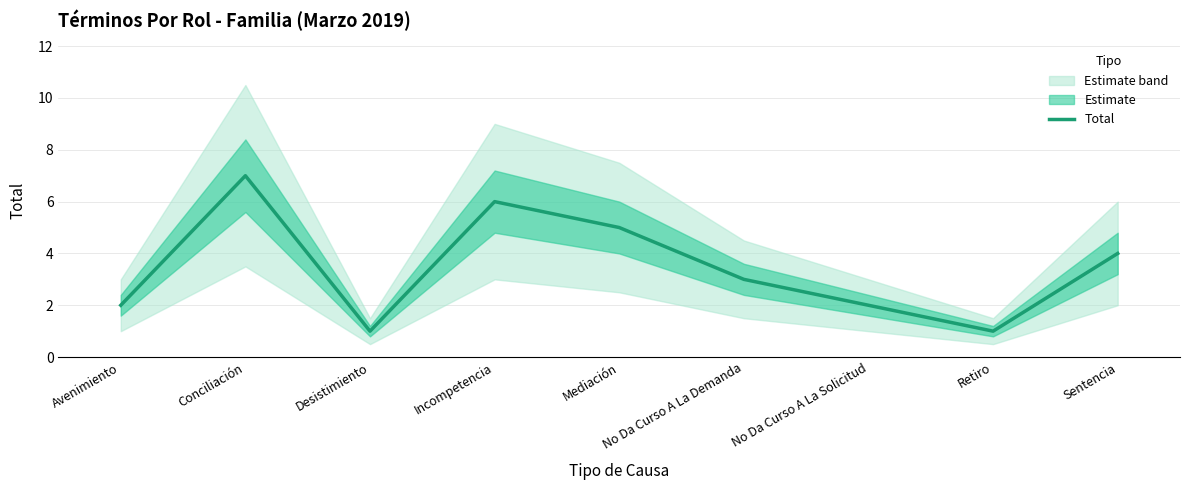

Reading left to right, list all the values displayed in this chart.

2	7	1	6	5	3	2	1	4